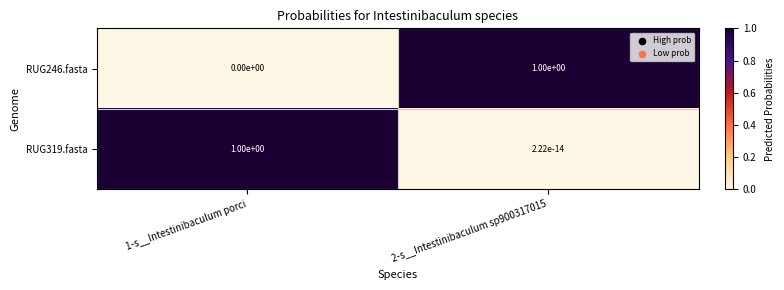

Which series changed the most between 1-s__Intestinibaculum porci and 2-s__Intestinibaculum sp900317015?

RUG246.fasta